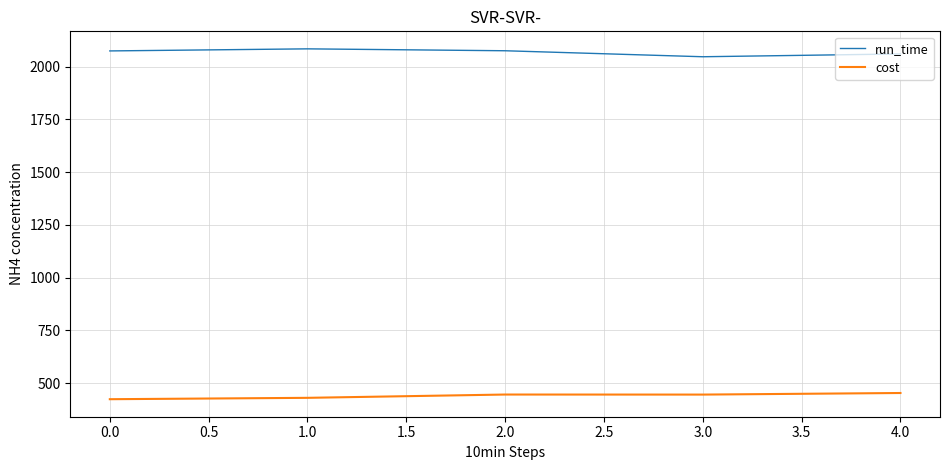

What is the sum of all cost values?

2200.7